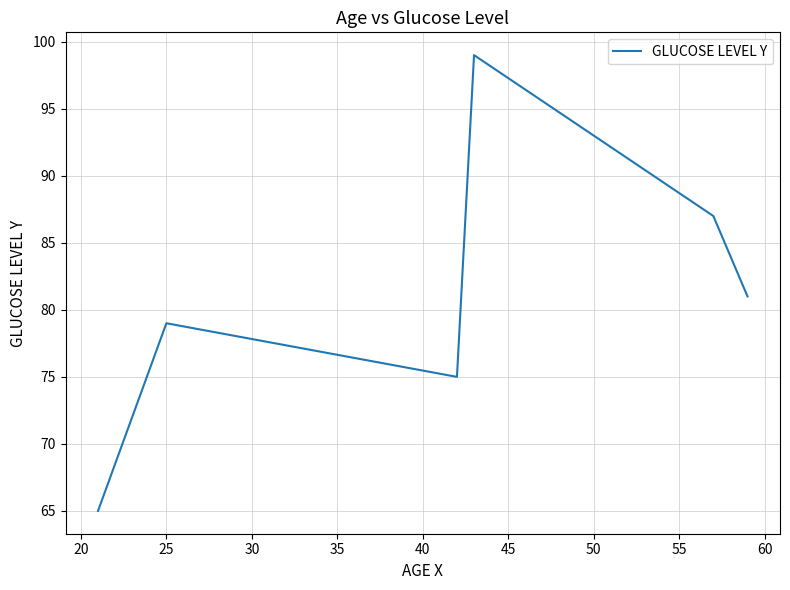

What is the difference between the maximum and minimum values?

34